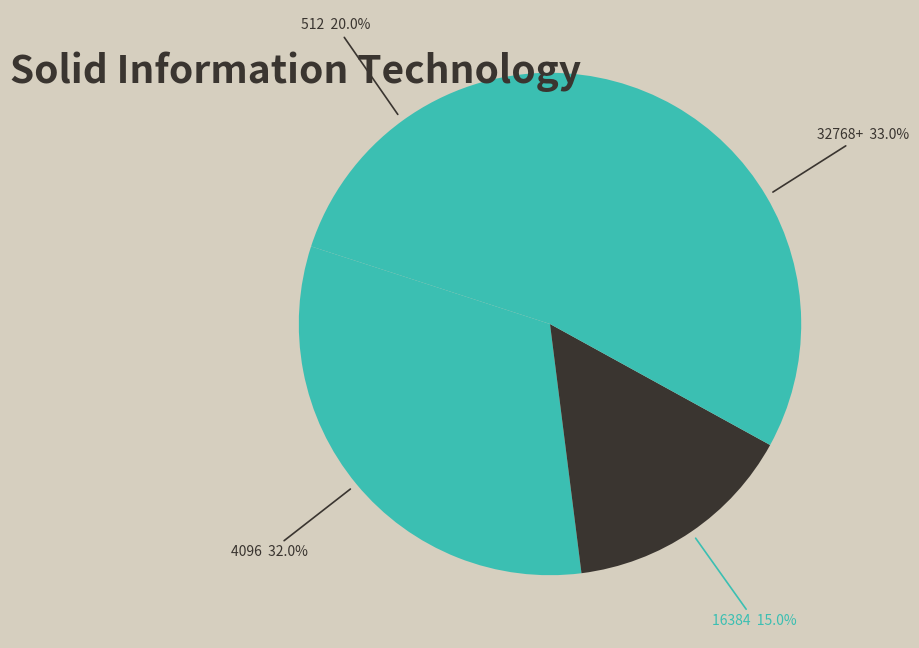

Is there any slice that represents more than half of the pie?

No